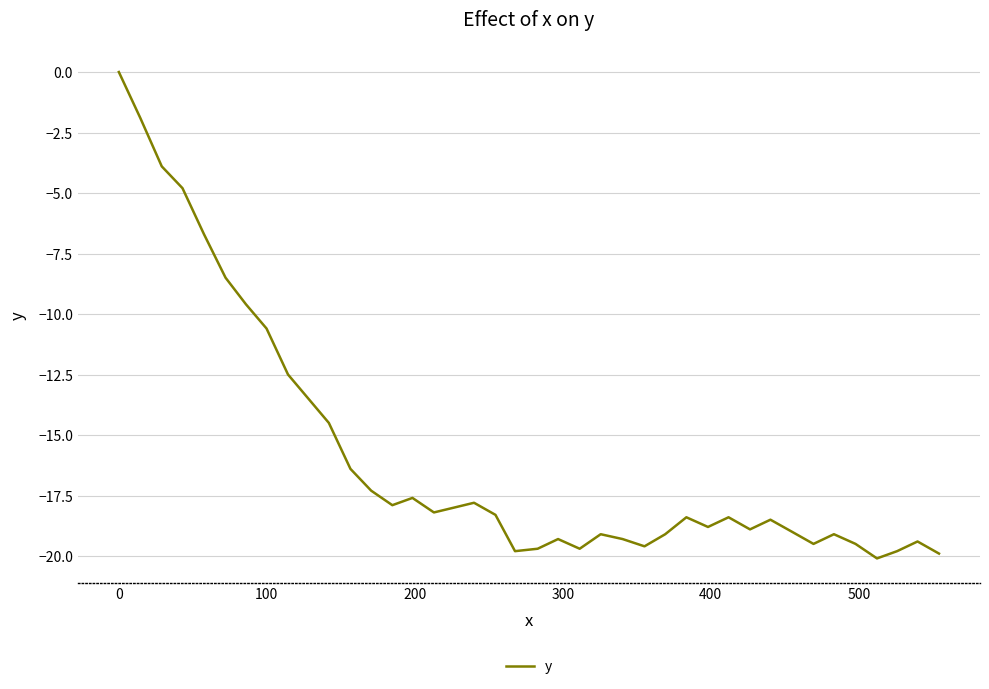

What is the difference between the maximum and minimum values?

20.1